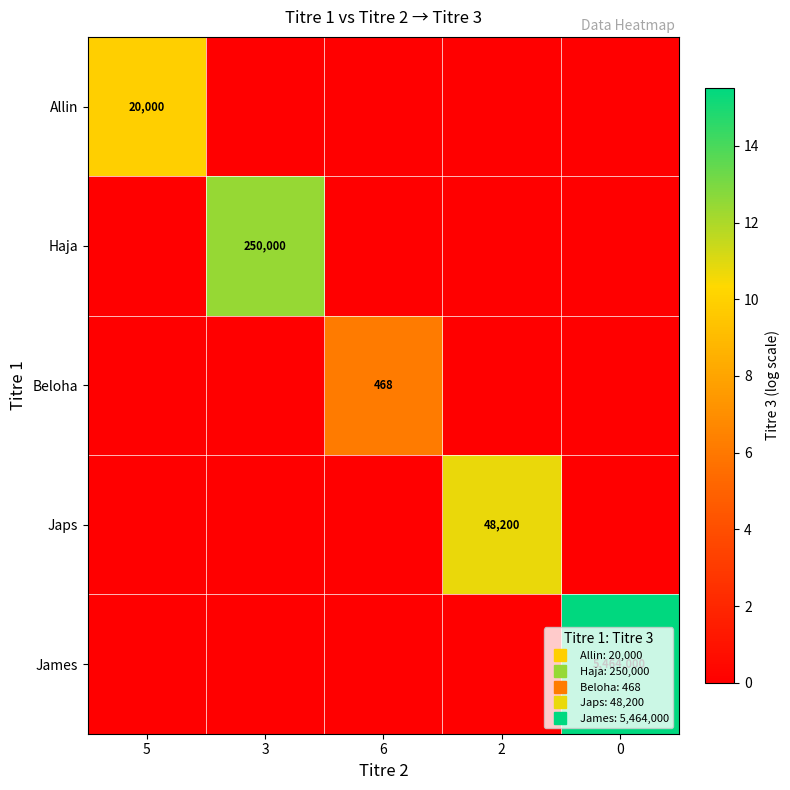

Which category has the lowest value in the Haja series?

5